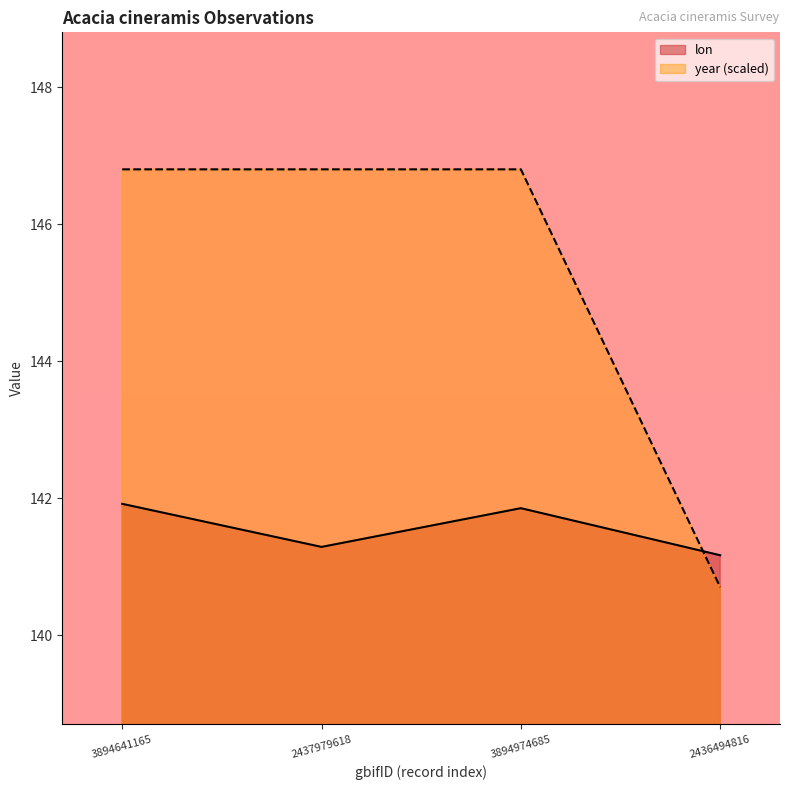

How many interior local peaks does the lon series have?

1